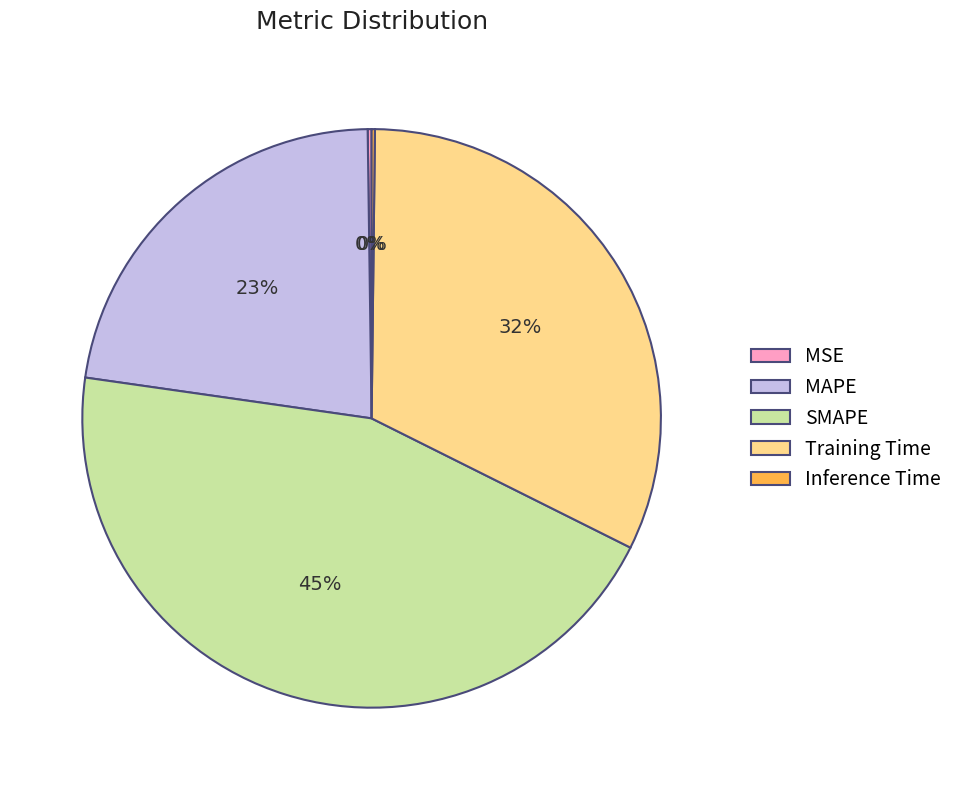

Does SMAPE represent more than half of the total?

No